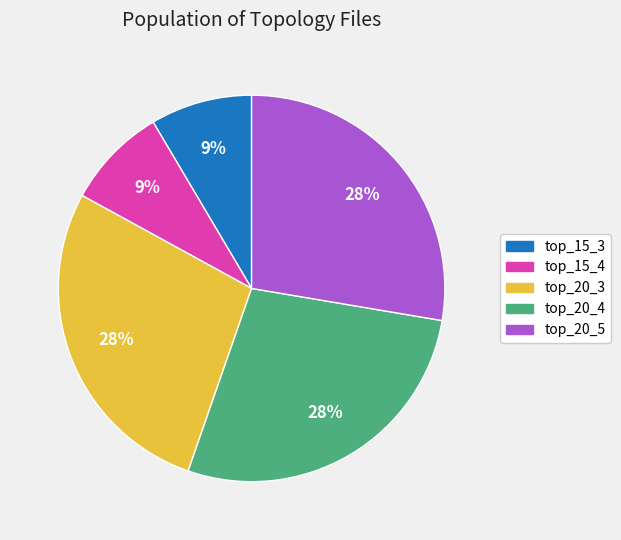

To the nearest percent, what is the average slice percentage?

20%